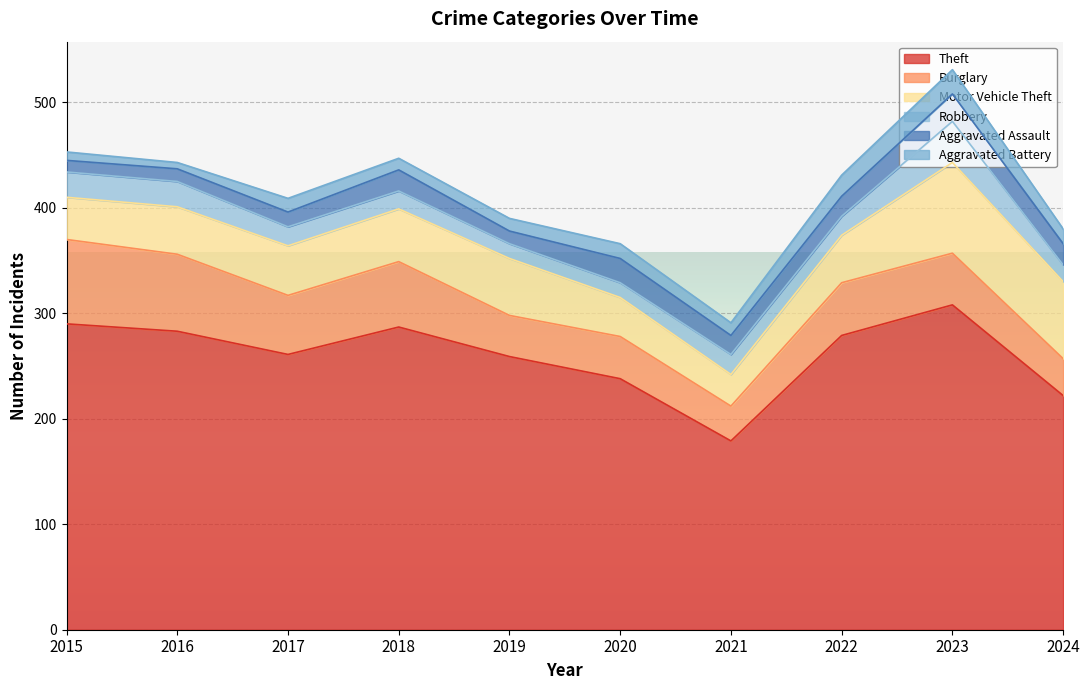

True or false: Burglary has a value of 88 at 2018.

False